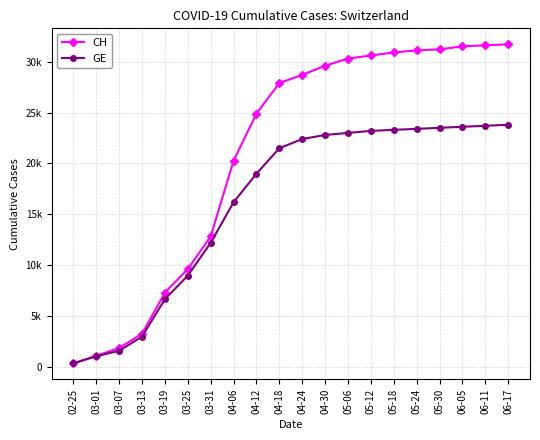

Is this an area chart (filled region under the line)?

No